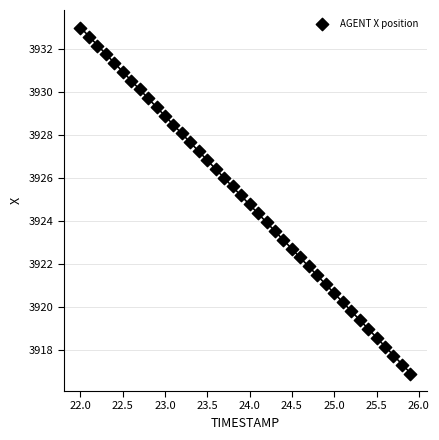

What is the range of Y values (max minus min)?

16.0